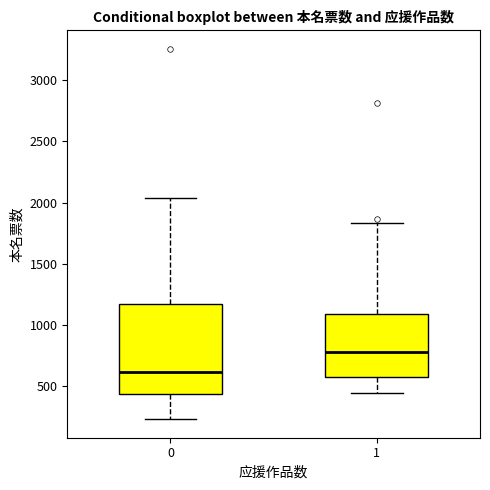

Which box's median line is the lowest?

0